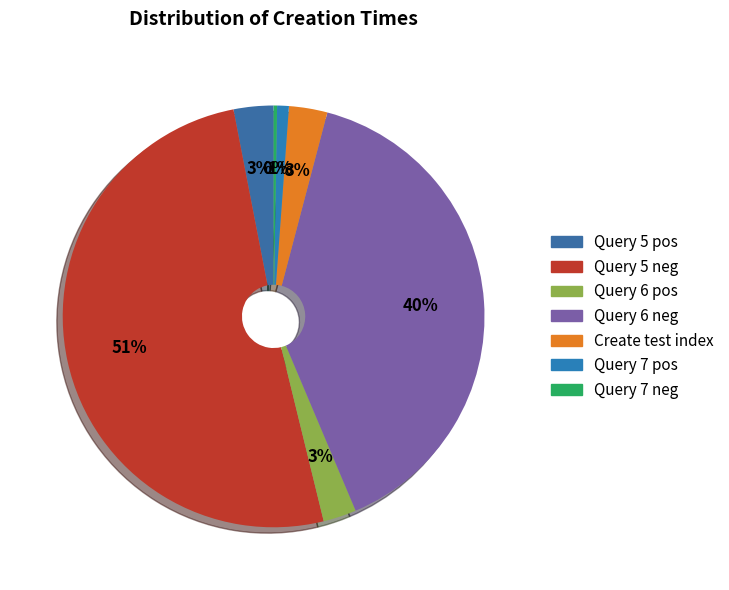

To the nearest percent, what is the difference between the largest and smallest slice percentages?

51%